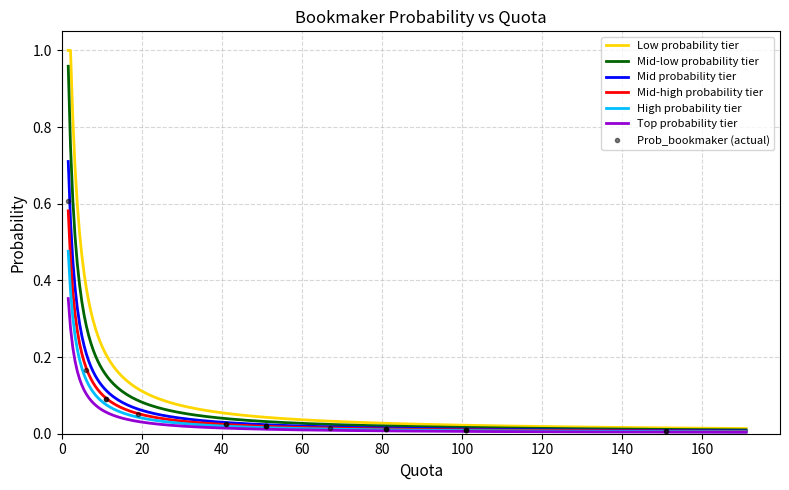

Does the chart have visible grid lines?

Yes